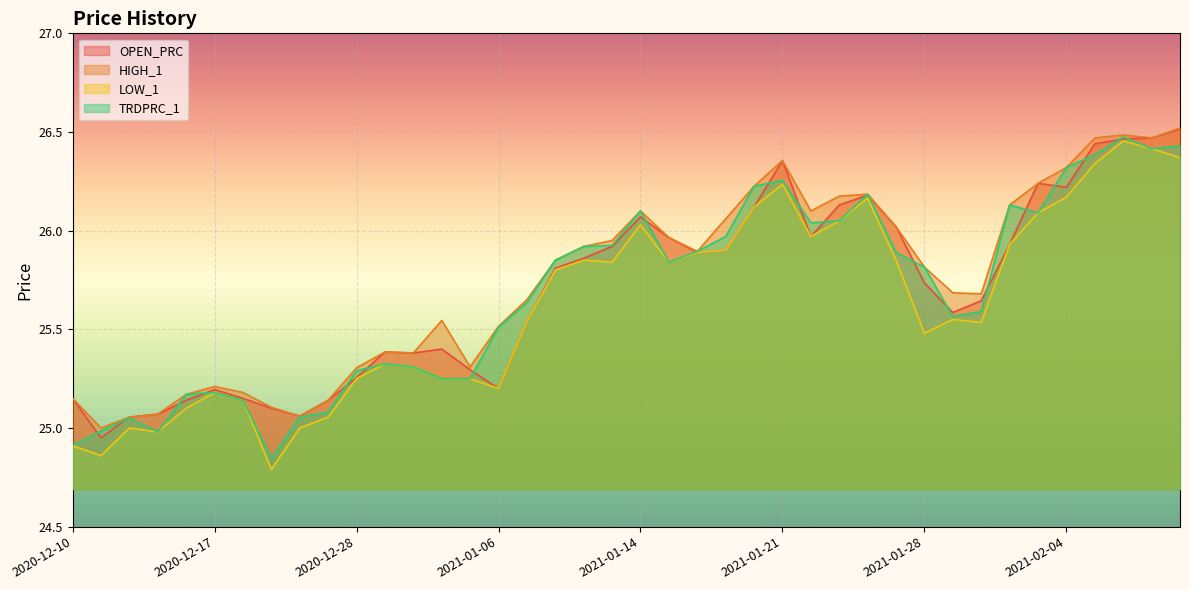

How many lines are shown in the chart?

4